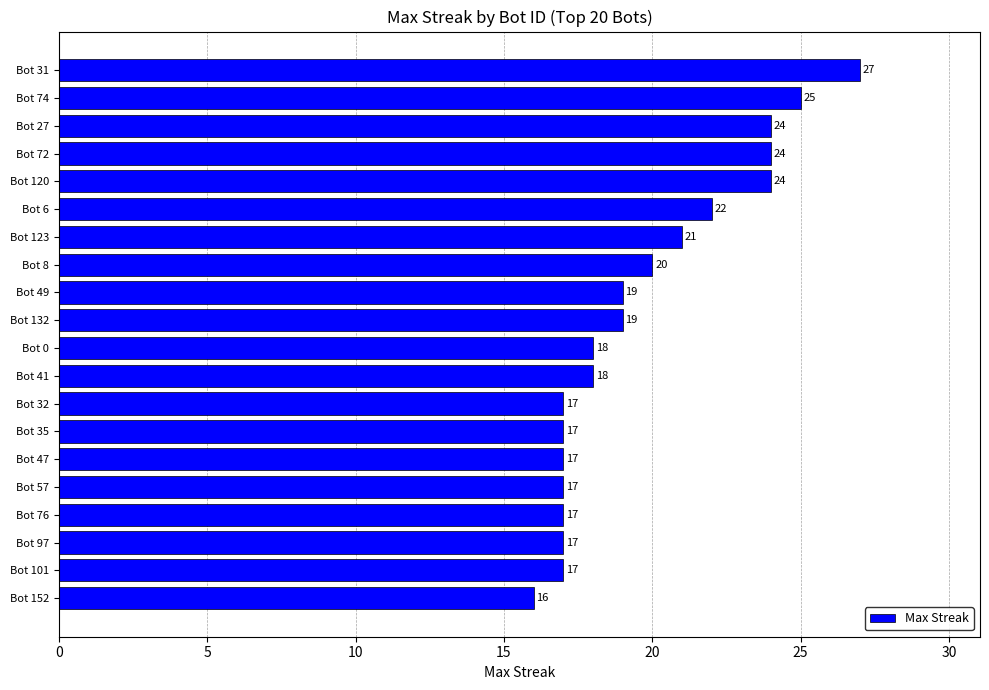

How many values are below 19?

10